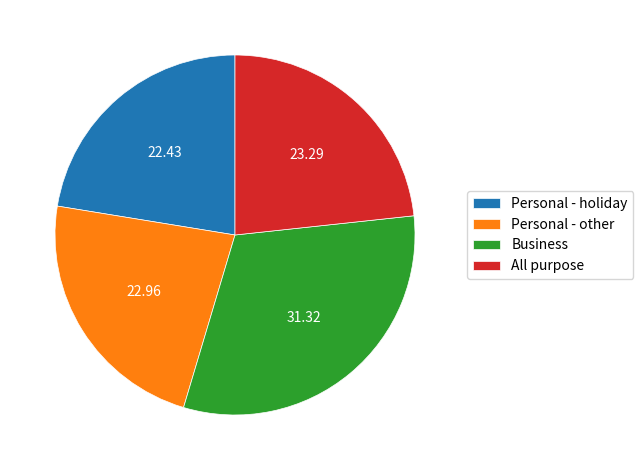

Which slice is the smallest?

Personal - holiday